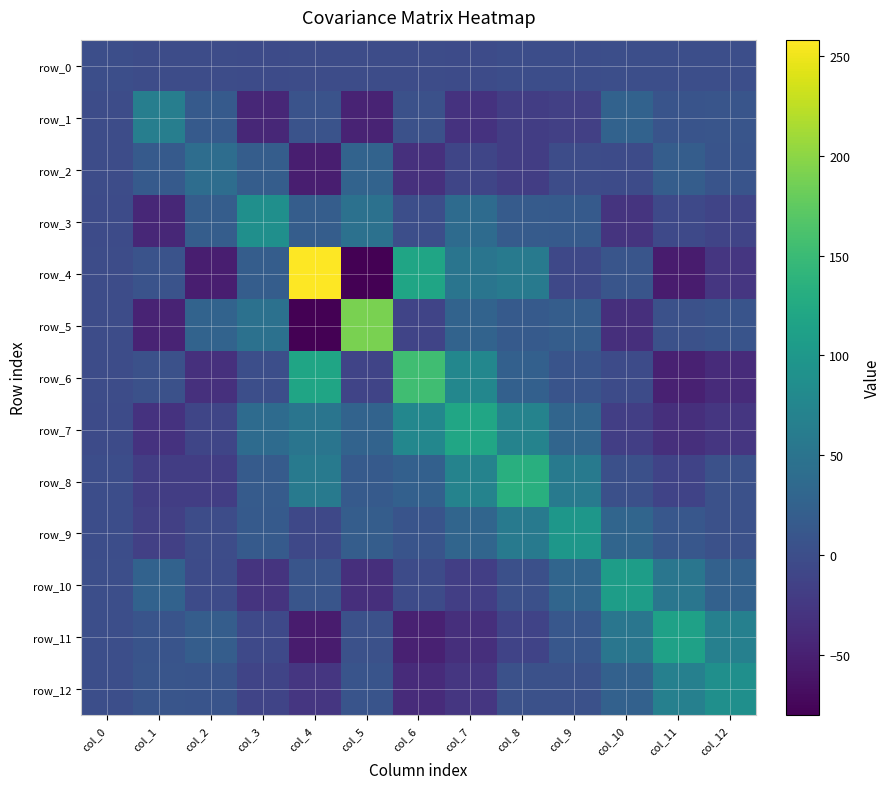

The row_12 series shows 88.0 at col_12. True or false?

True